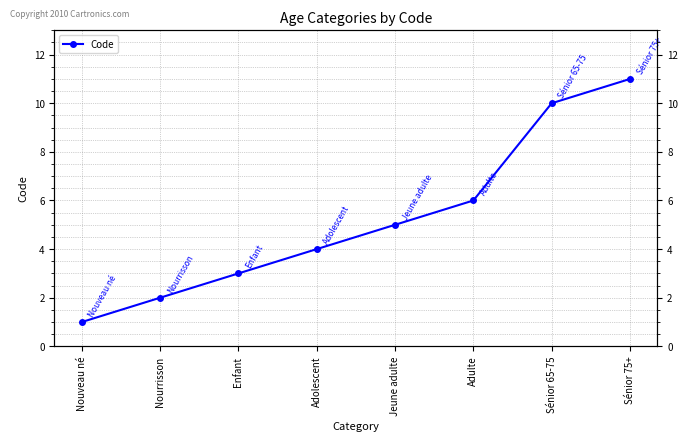

The value at Sénior 75+ is 11. True or false?

True